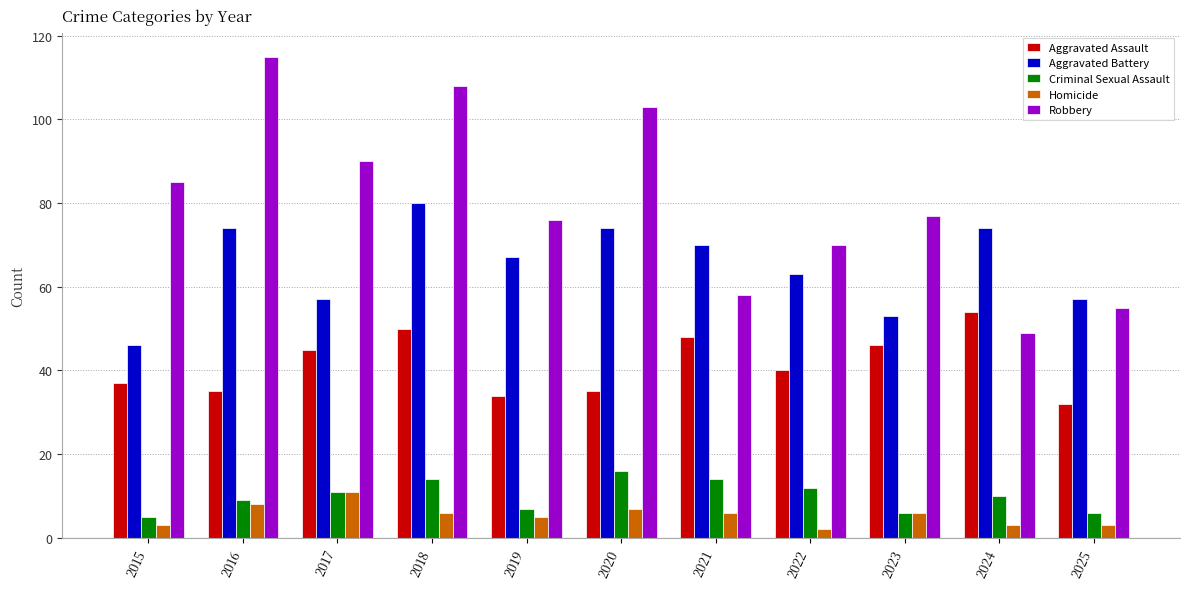

Where does the Robbery series first go above 77?

2015